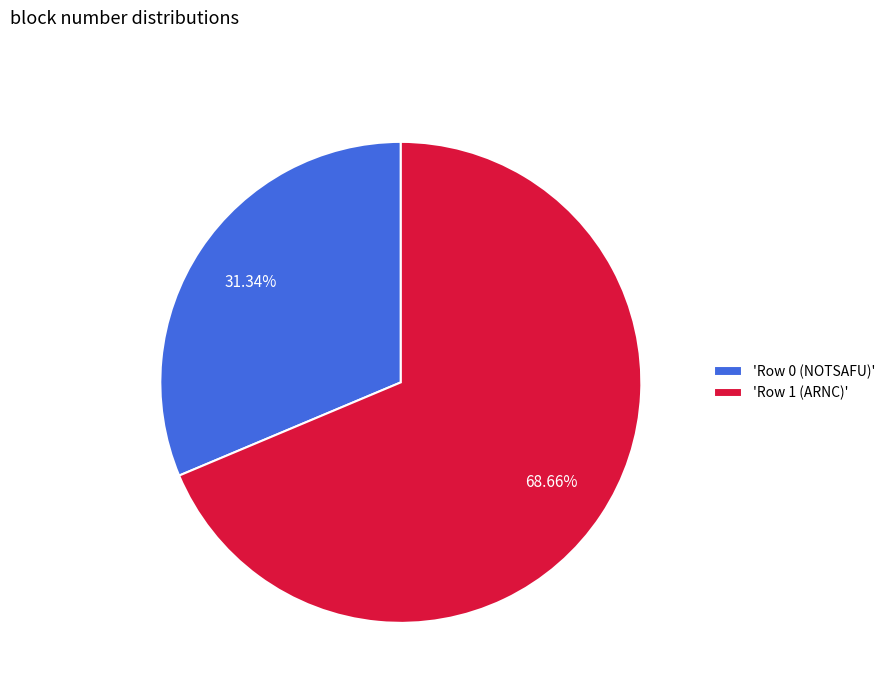

Is there any slice that represents more than half of the pie?

Yes